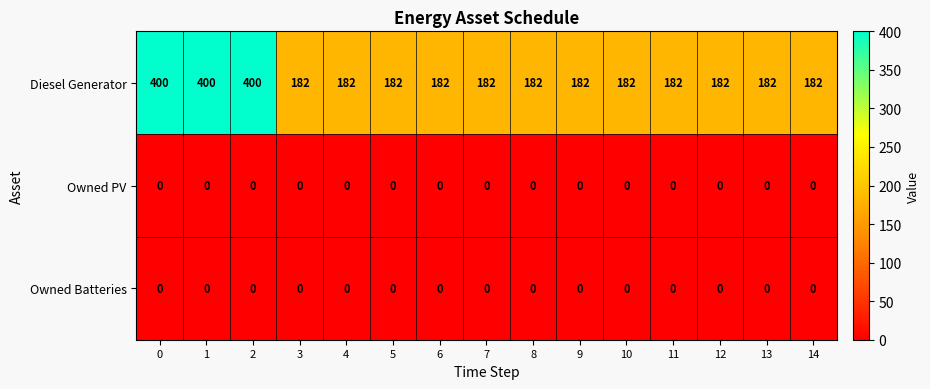

How many series are shown in this chart?

3